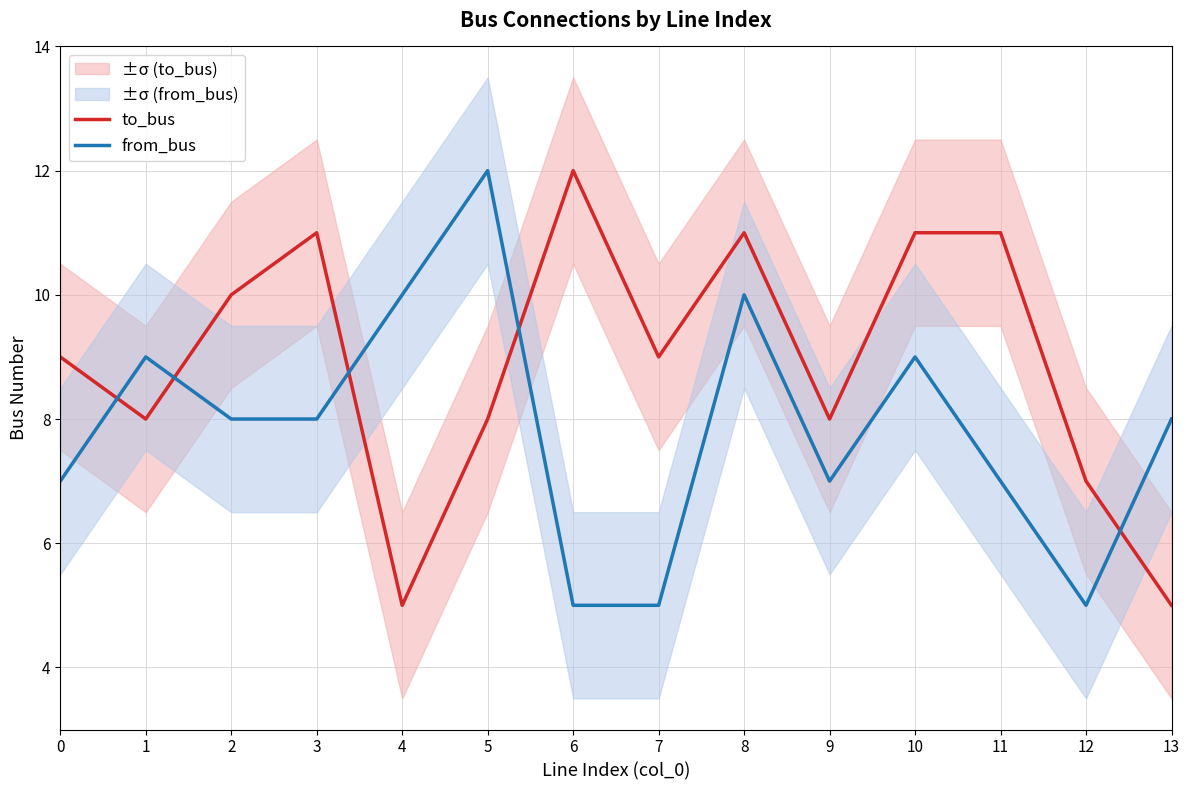

What is the value of the from_bus point at the 9th from the left?

10